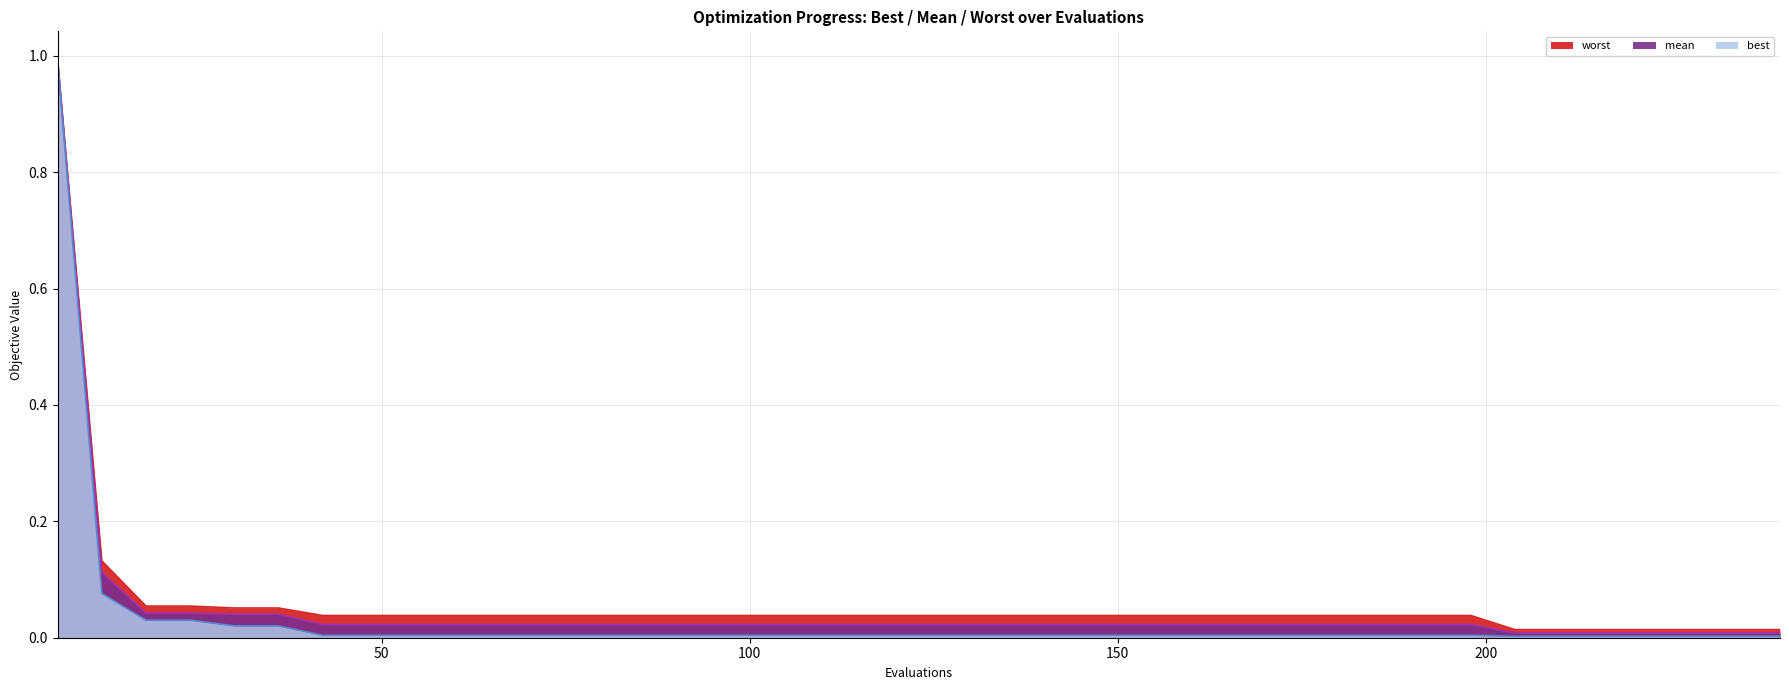

At how many categories does at least one series exceed 0?

40